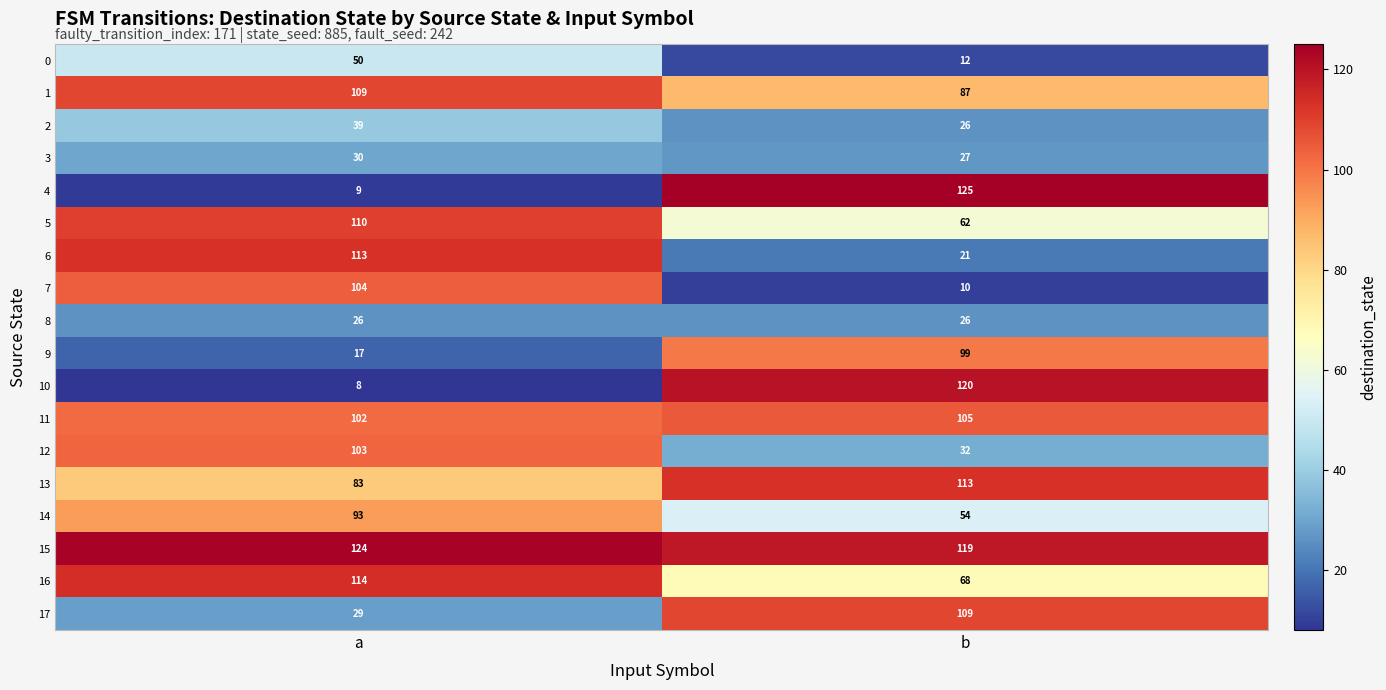

How many distinct data groups are displayed?

18